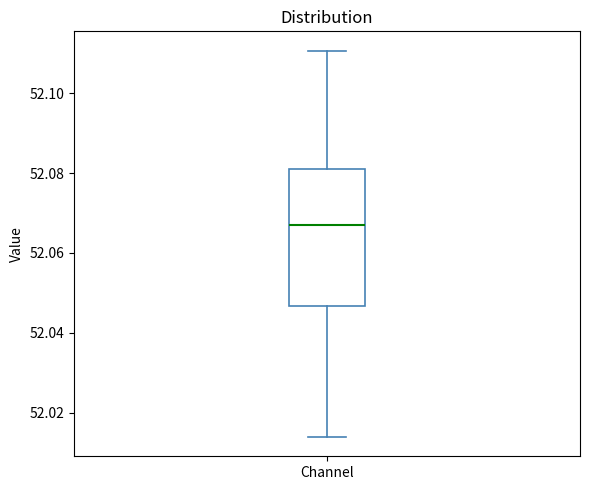

Where does the upper whisker of the box for Channel end on the y-axis? The values are not printed on the chart, so give them approximately, as read against the axis.

52.110